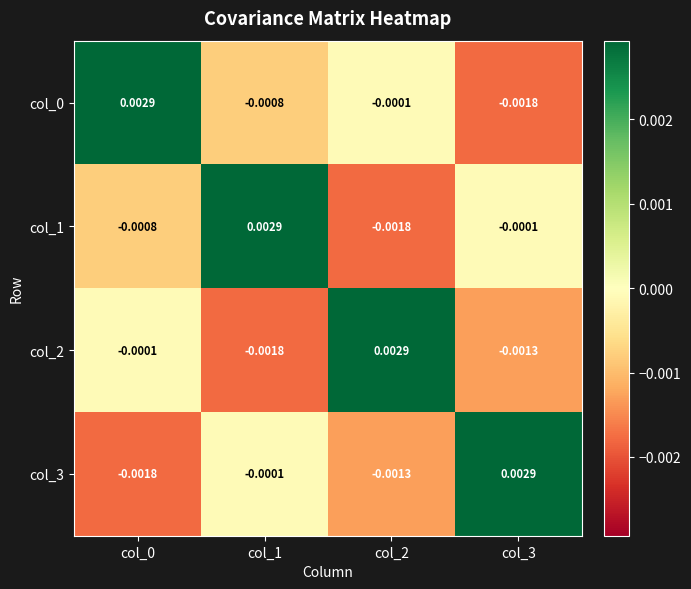

How many distinct data groups are displayed?

4